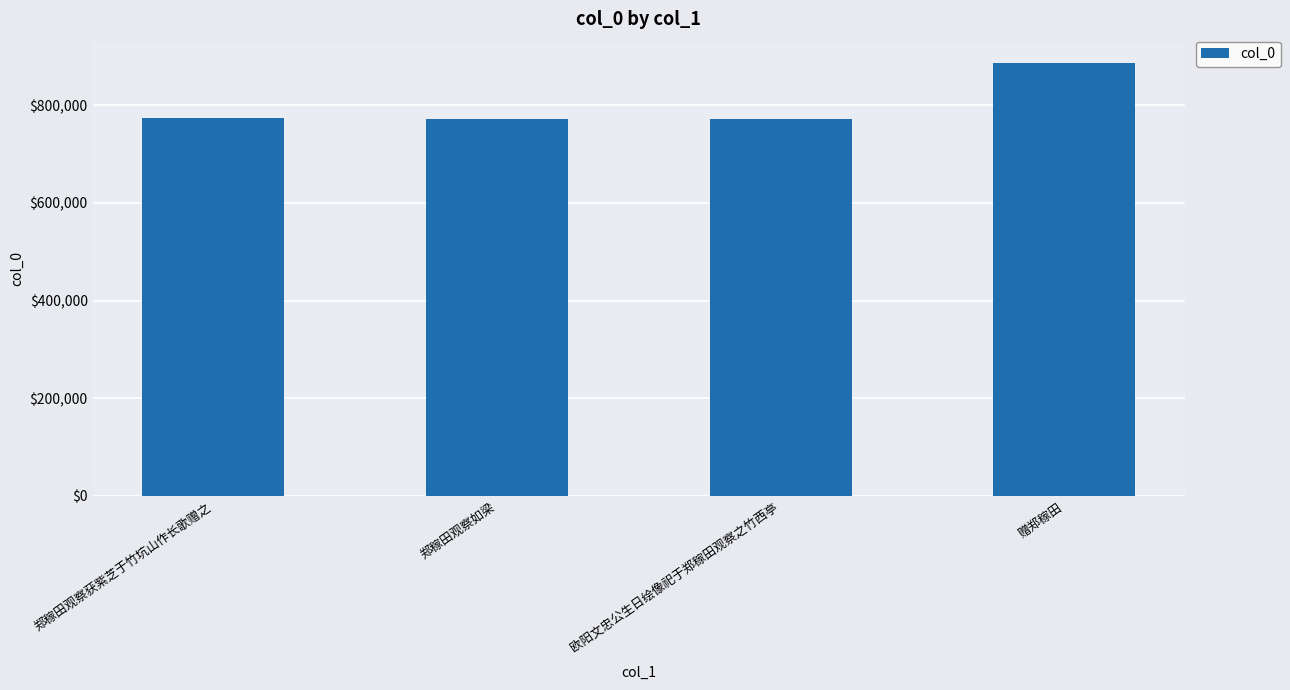

What is the label of the 4th bar from the left?

赠郑稼田